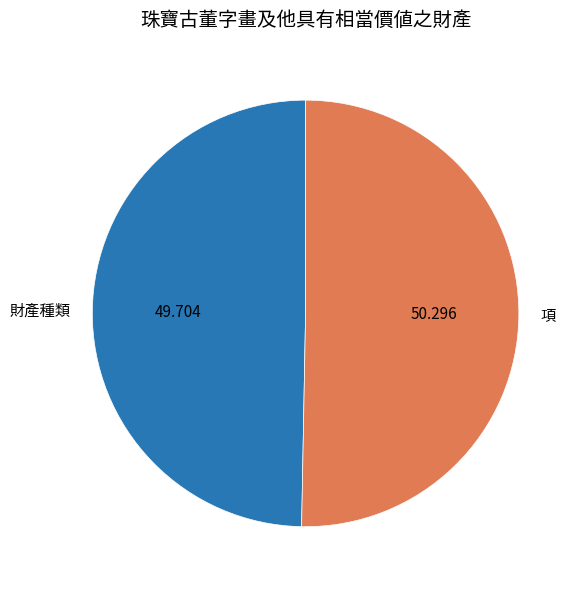

What is the largest slice in the pie chart?

項